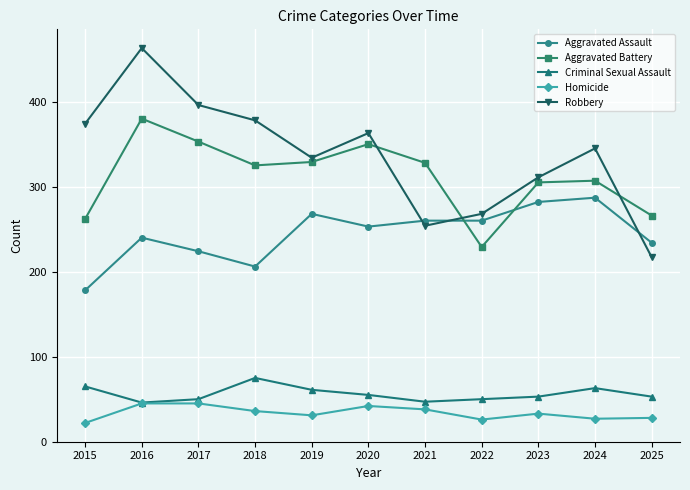

Rank the series by their maximum value, from lowest to highest.

Homicide, Criminal Sexual Assault, Aggravated Assault, Aggravated Battery, Robbery